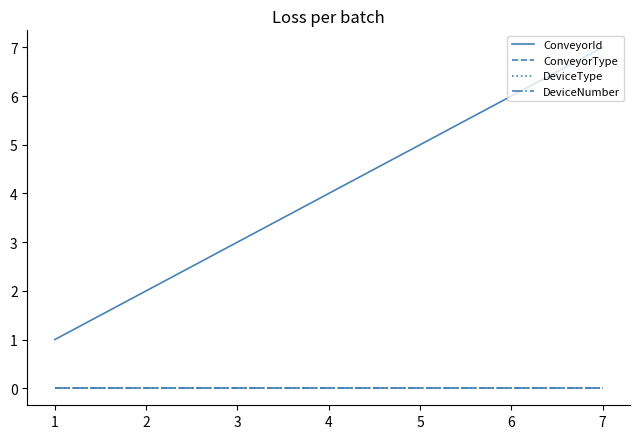

How many lines are shown in the chart?

4